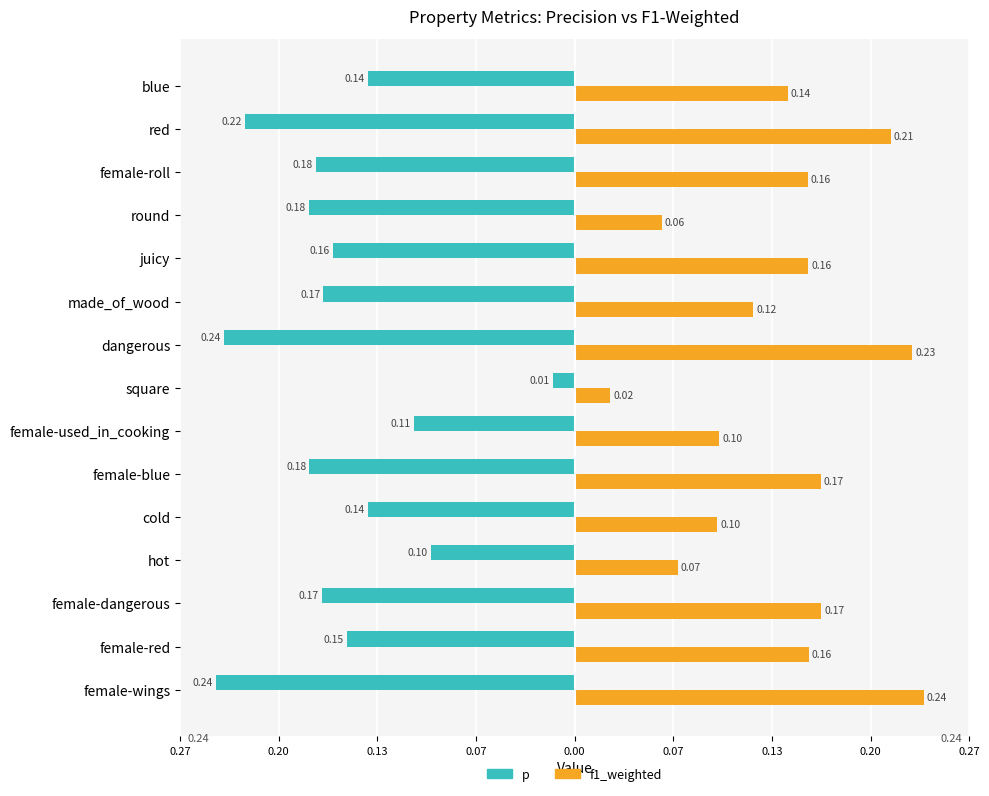

What is the minimum value for p?

-0.2